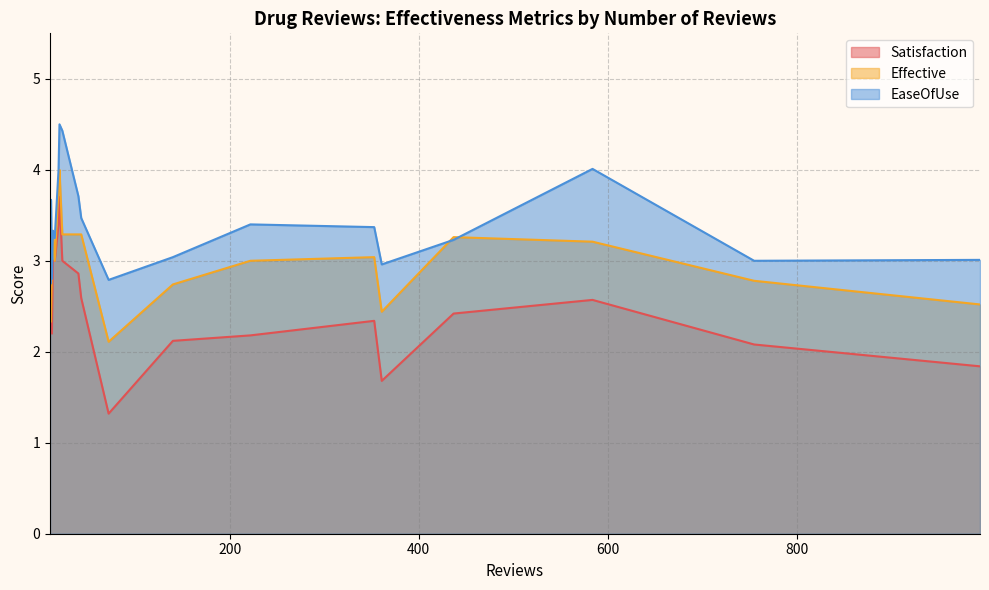

The value of Satisfaction at 72 is 2.3. True or false?

False